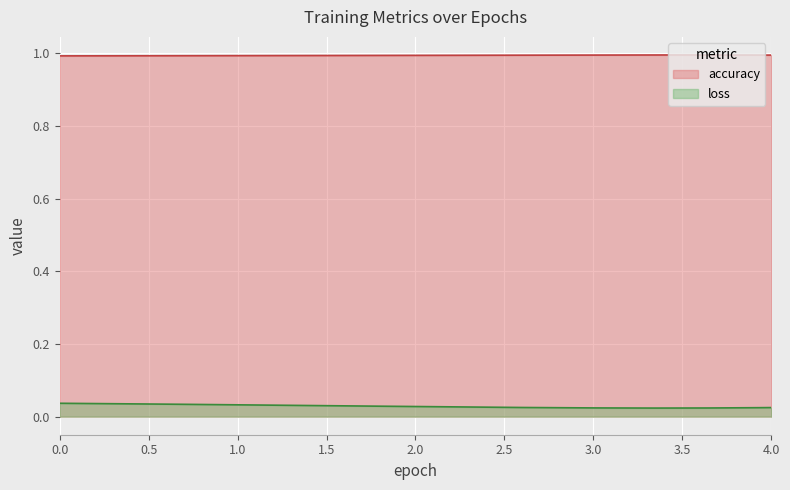

Reading right to left, list all the values displayed in this chart.

accuracy: 1.0	1.0	1.0	1.0	1.0
loss: 0.0	0.0	0.0	0.0	0.0